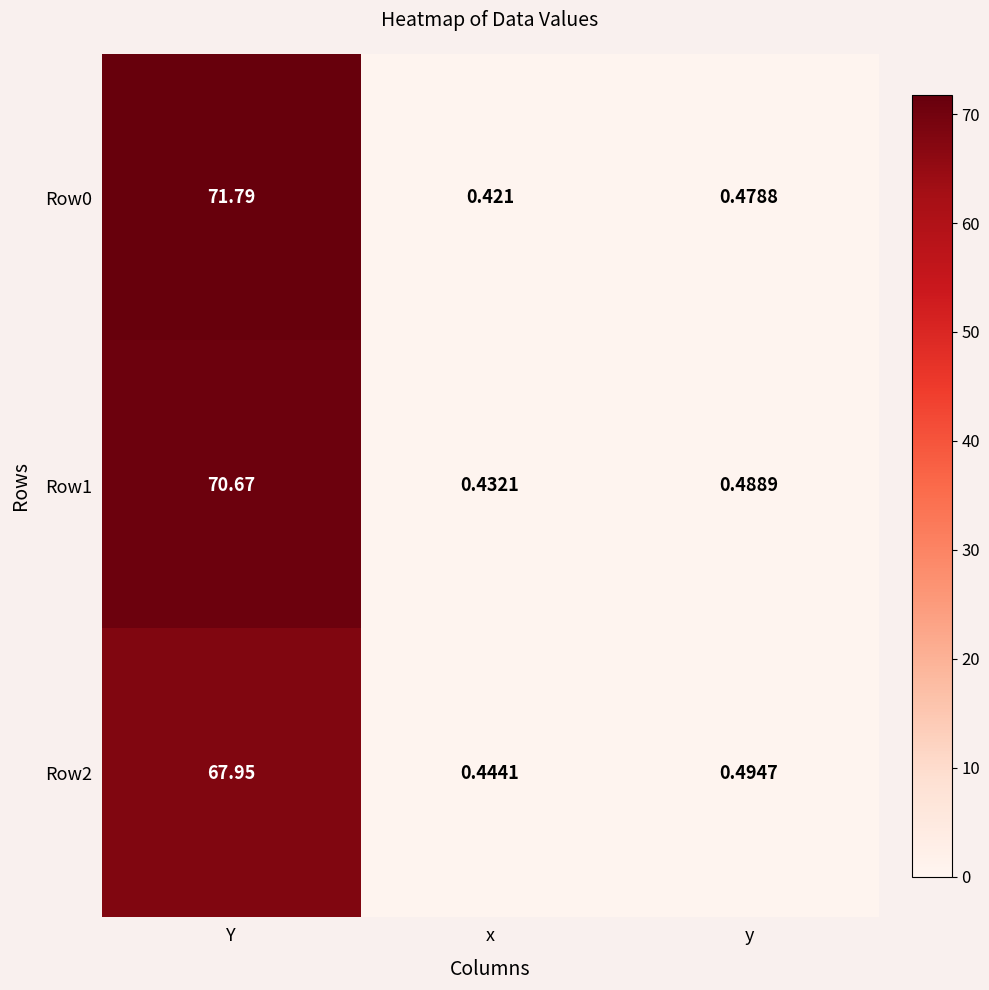

Rank the categories by Row1 value from lowest to highest.

x, y, Y